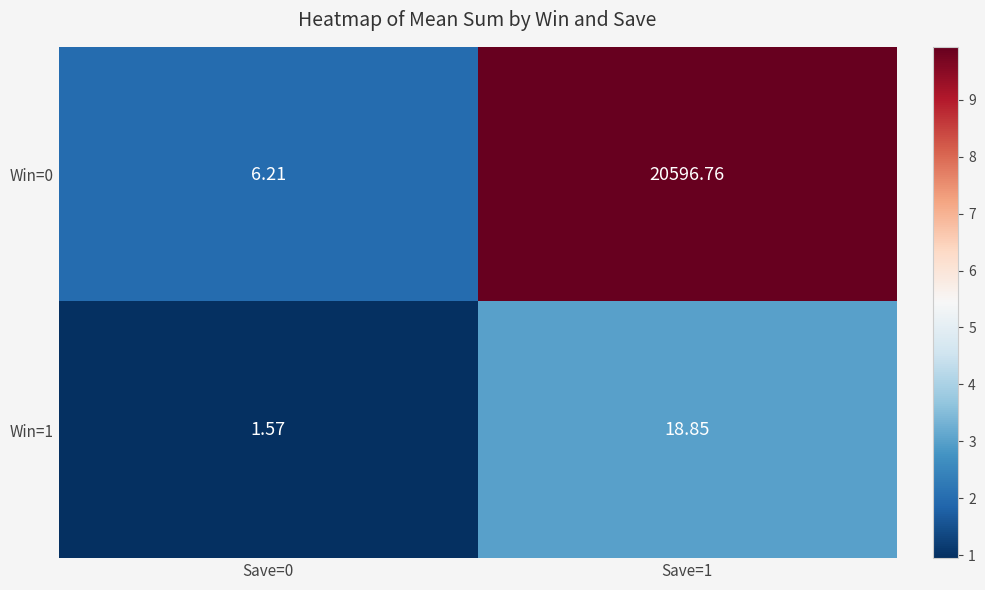

Is the value of Win=1 at Save=0 greater than the value of Win=0 at Save=1?

No